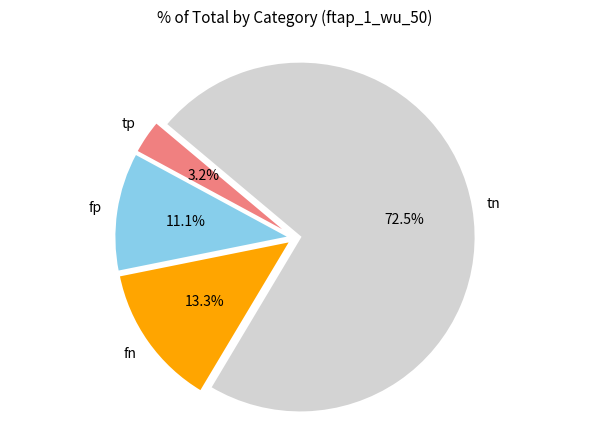

To the nearest percent, what is the average slice percentage?

25%